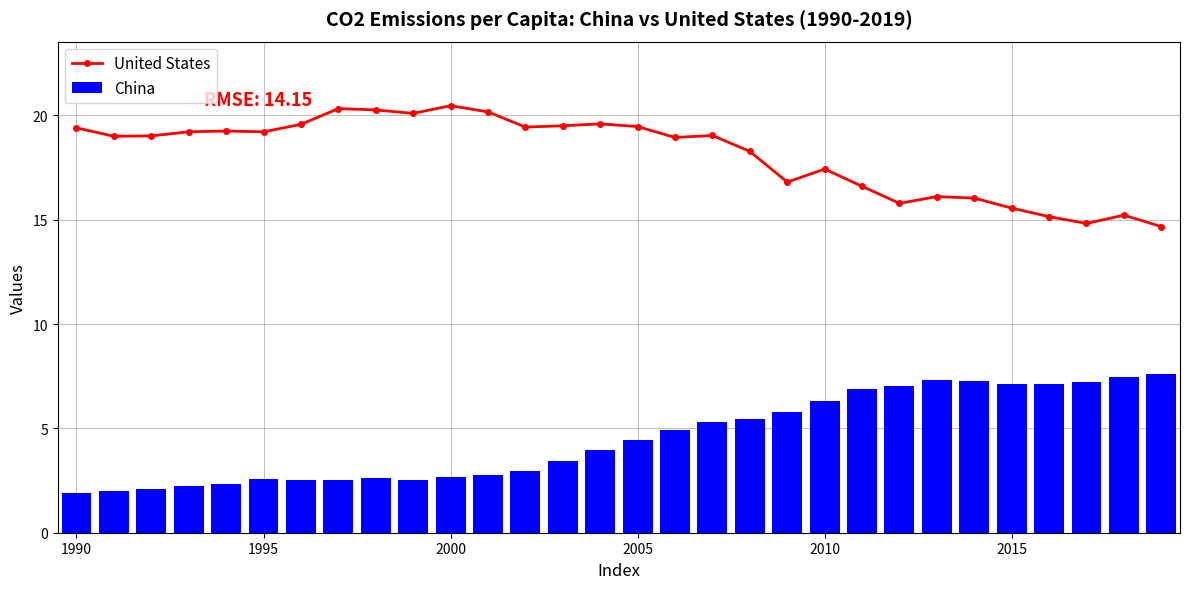

What is the maximum value shown in the chart?

20.5